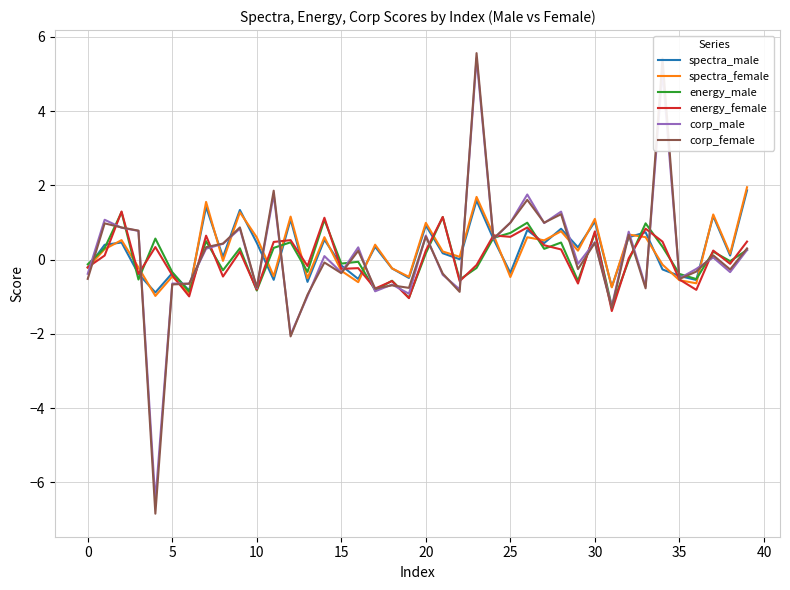

What is the highest value of the energy_female series?

1.3